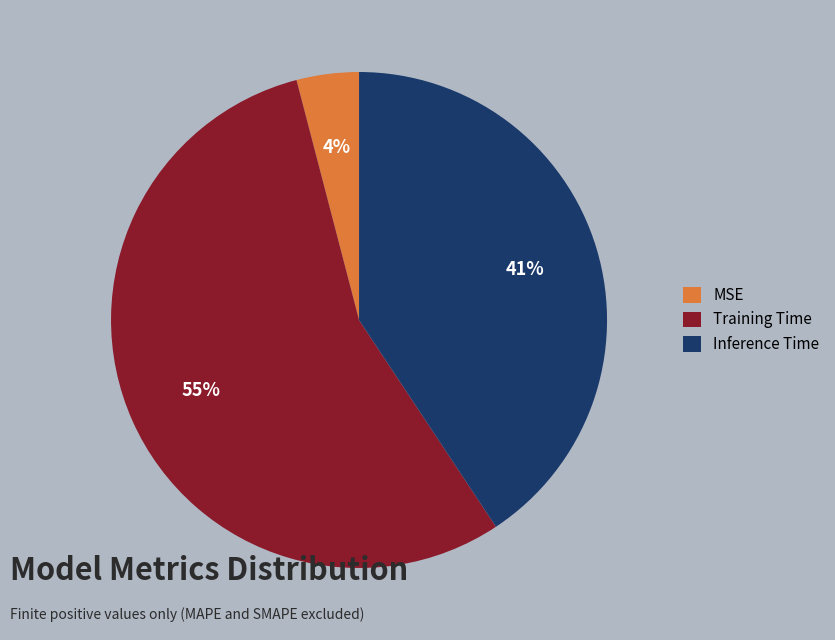

How many slices are in this pie chart?

3